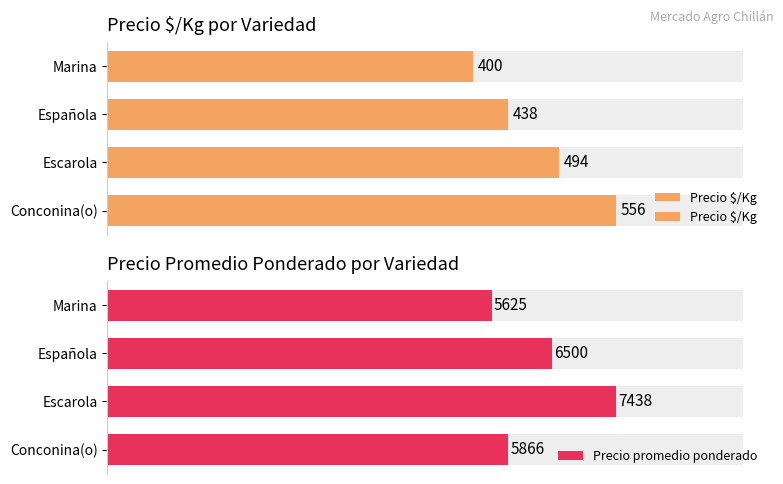

What is the value of the Precio $/Kg bar at the 1st from the left?

556